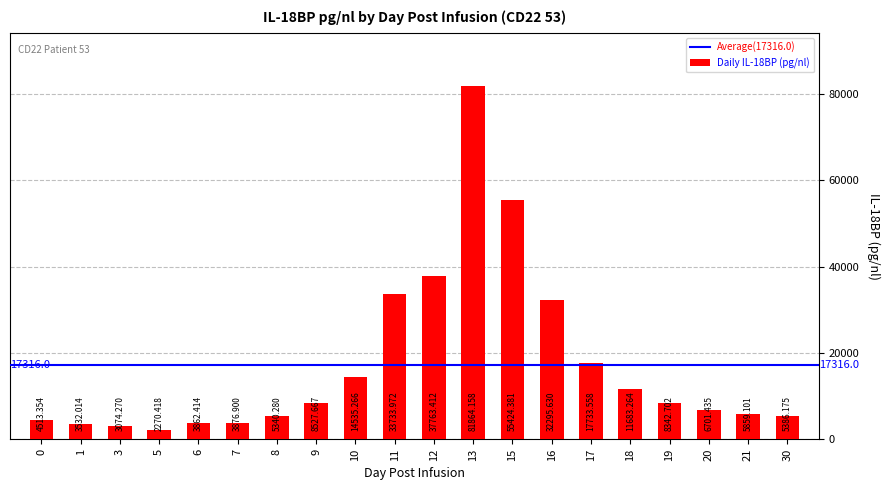

Which has a higher value, 6 or 18?

18